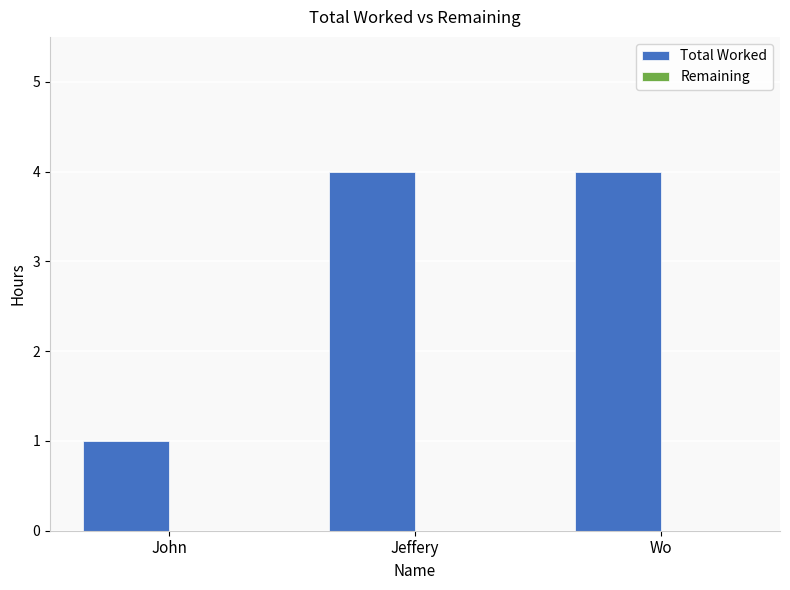

How many bars are there in total?

3